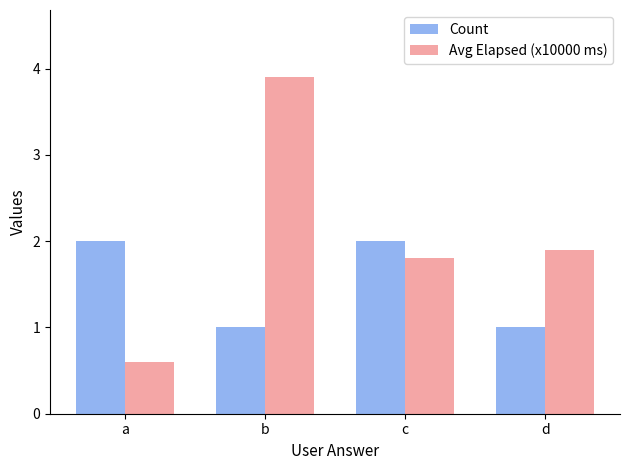

Rank the series by their average value, from highest to lowest.

Avg Elapsed (x10000 ms), Count